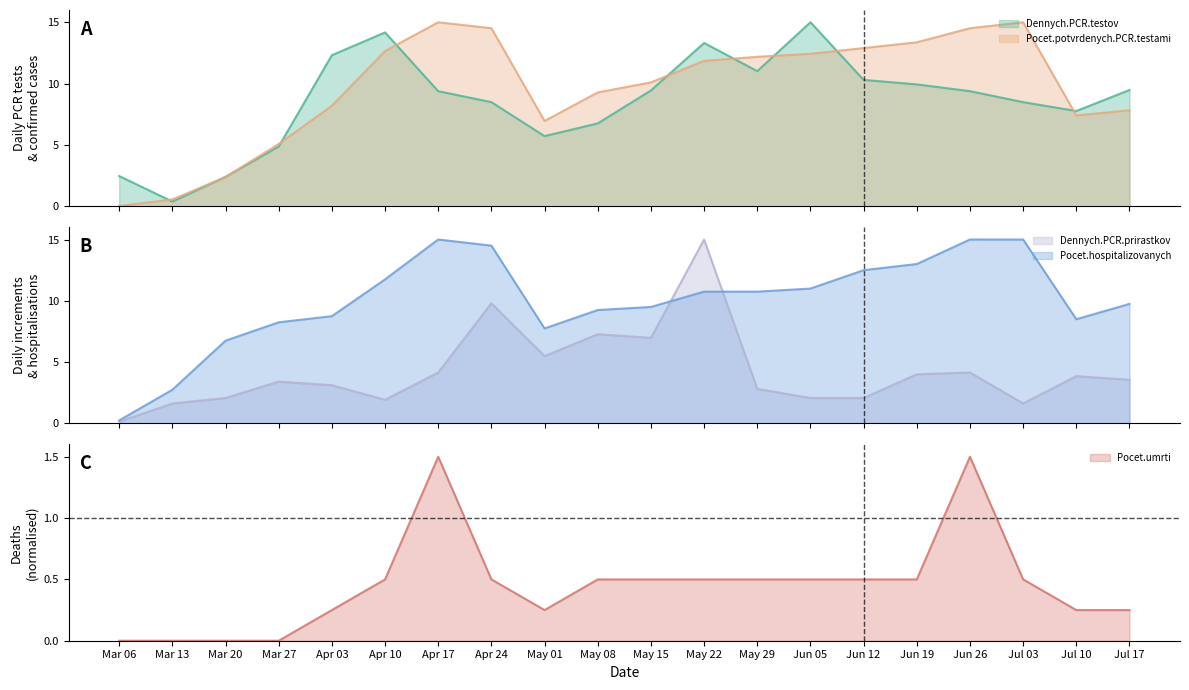

What is the maximum value for Dennych.PCR.testov?

15.0